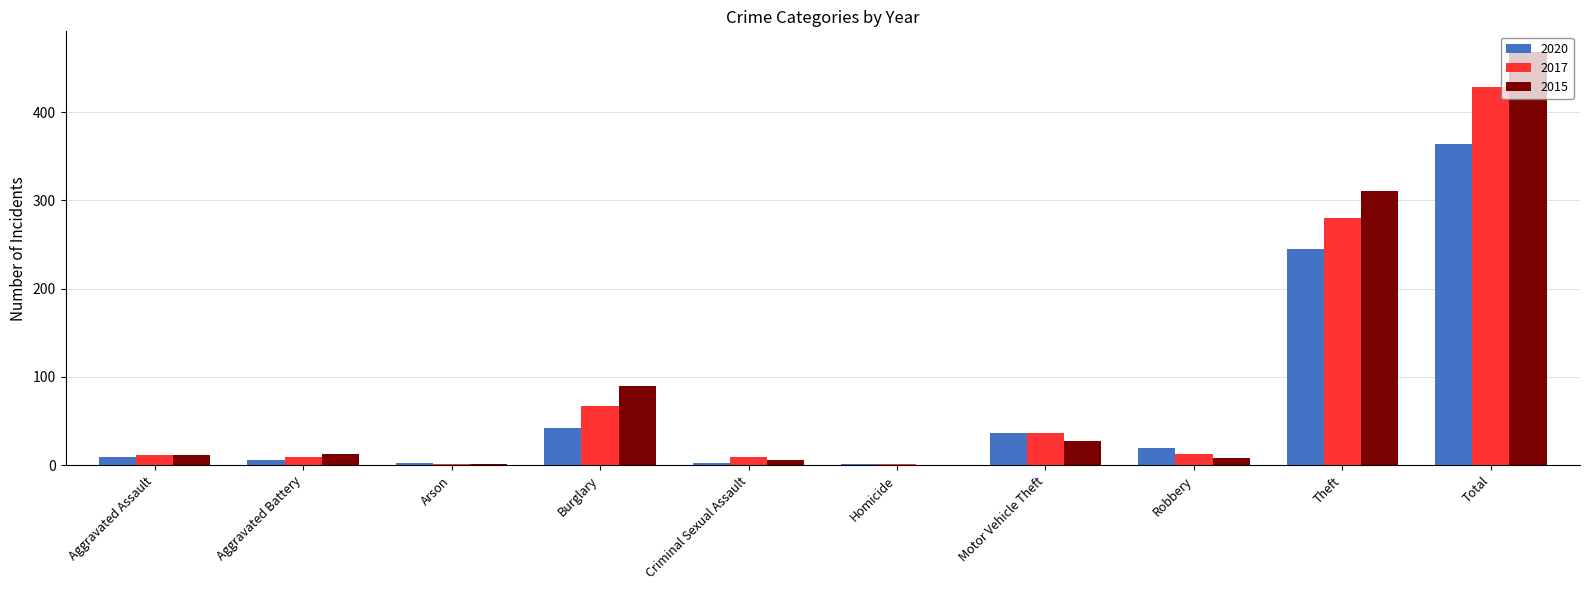

What is the maximum value for 2017?

428